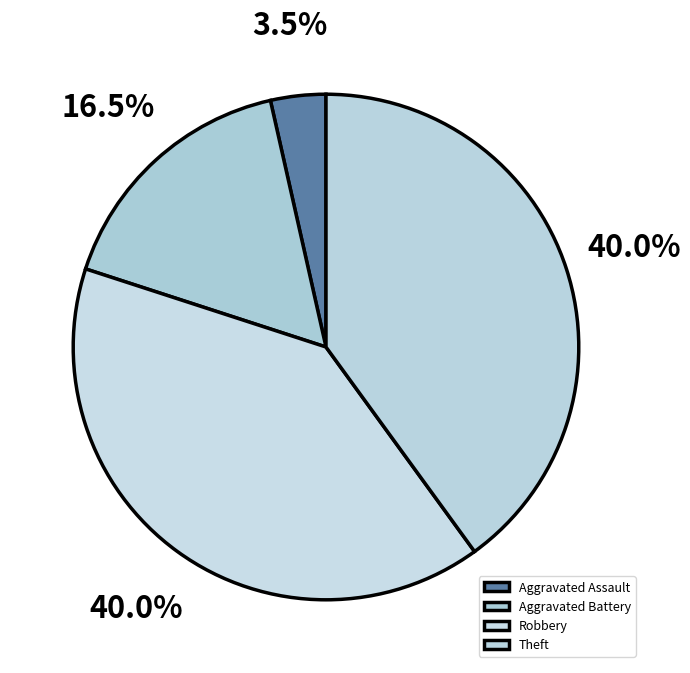

True or false: Theft accounts for 40% of the total.

True